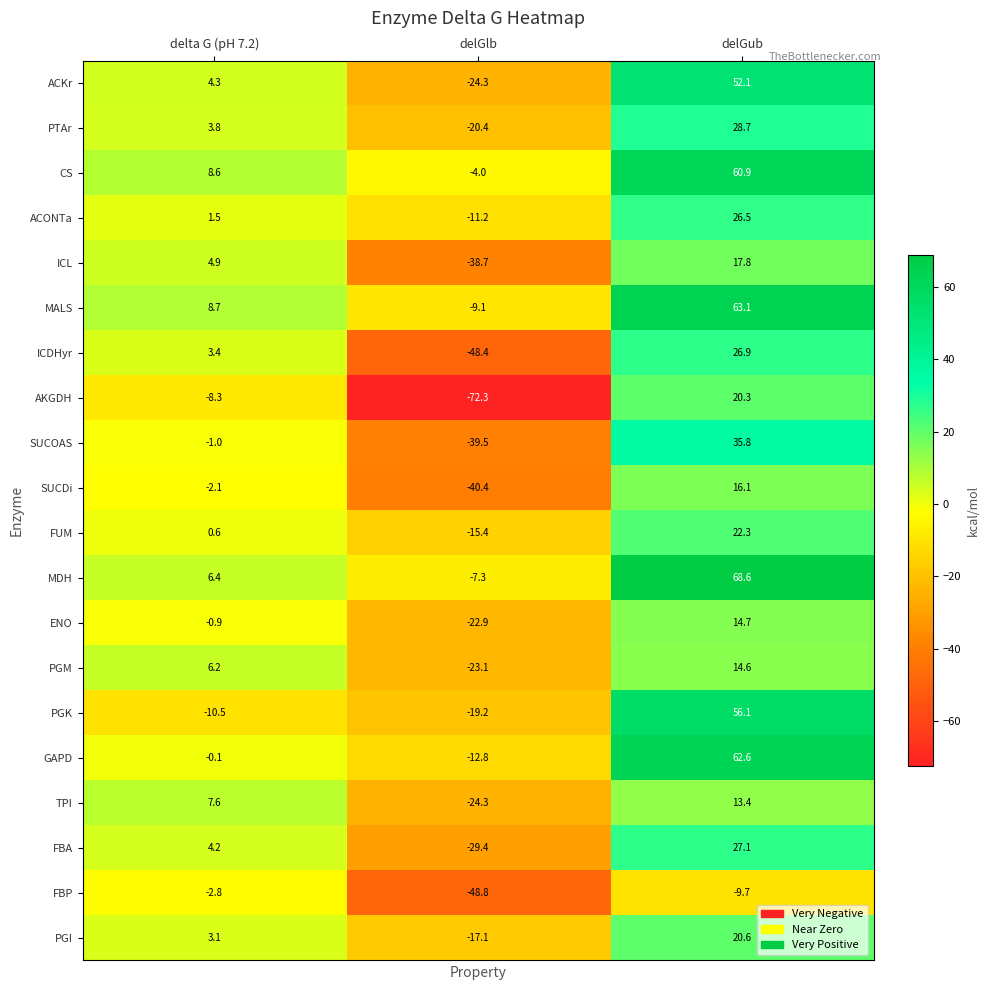

List the series in order of their peak value, highest first.

MDH, MALS, GAPD, CS, PGK, ACKr, SUCOAS, PTAr, FBA, ICDHyr, ACONTa, FUM, PGI, AKGDH, ICL, SUCDi, ENO, PGM, TPI, FBP